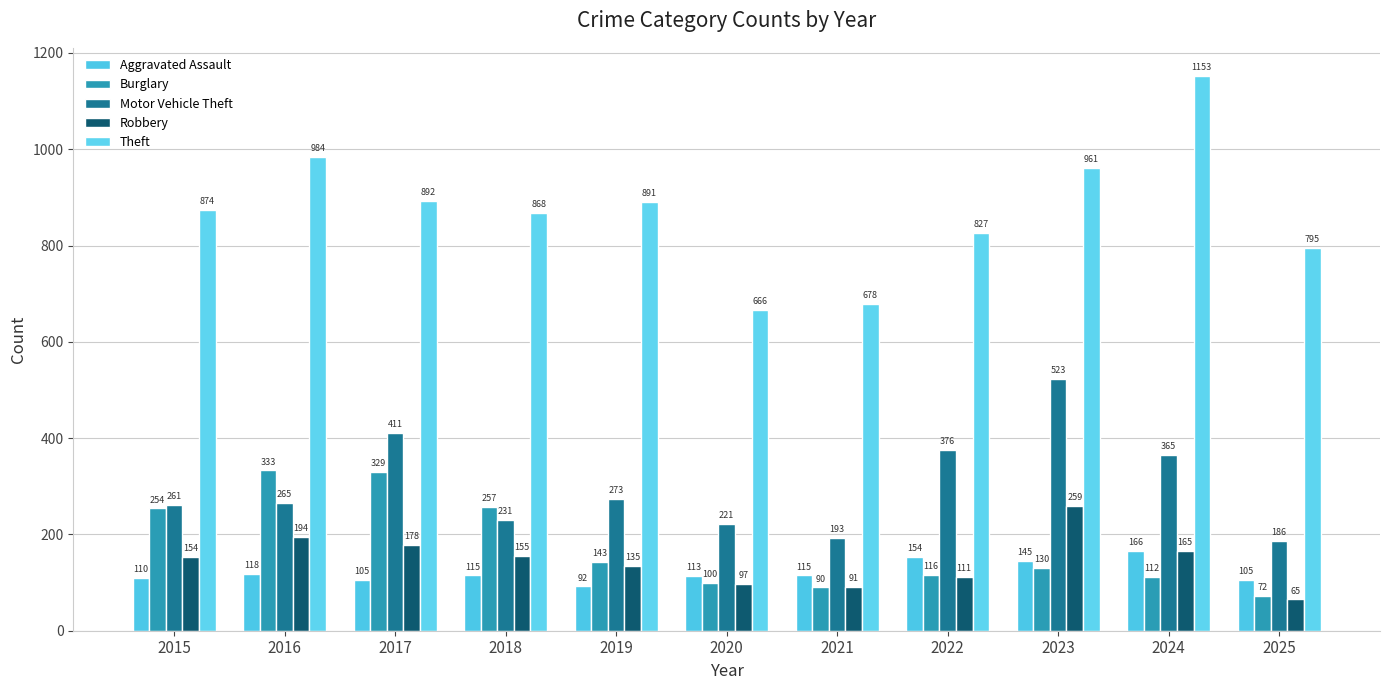

How many groups of bars are there?

11